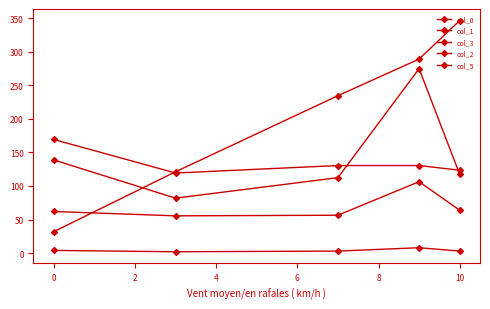

How many lines are shown in the chart?

5